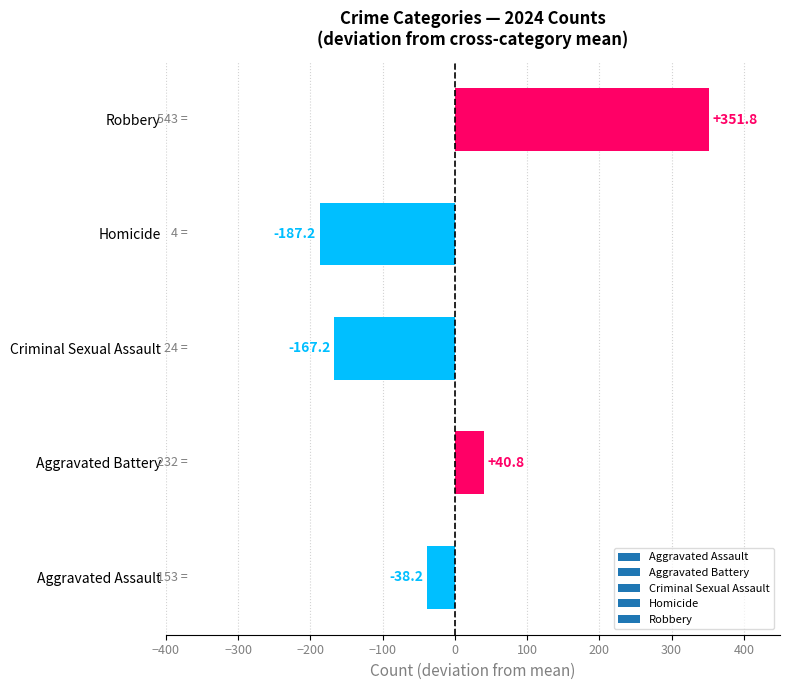

How many data points does each series have?

5